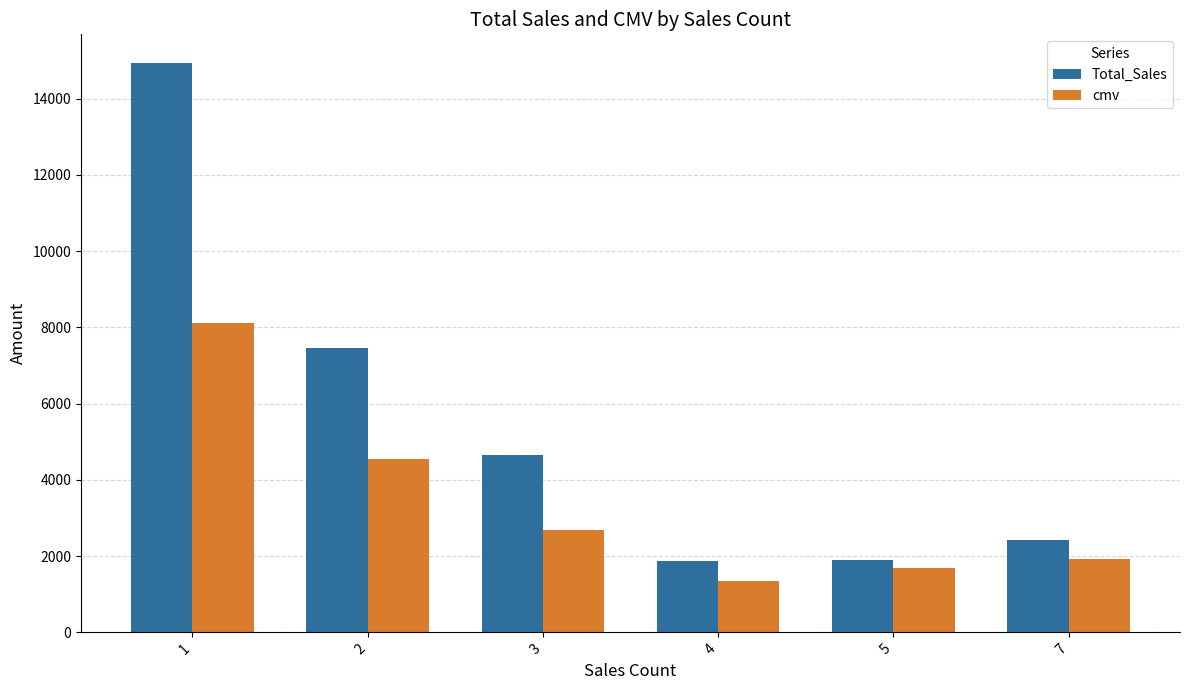

What is the minimum value shown in the chart?

1349.1